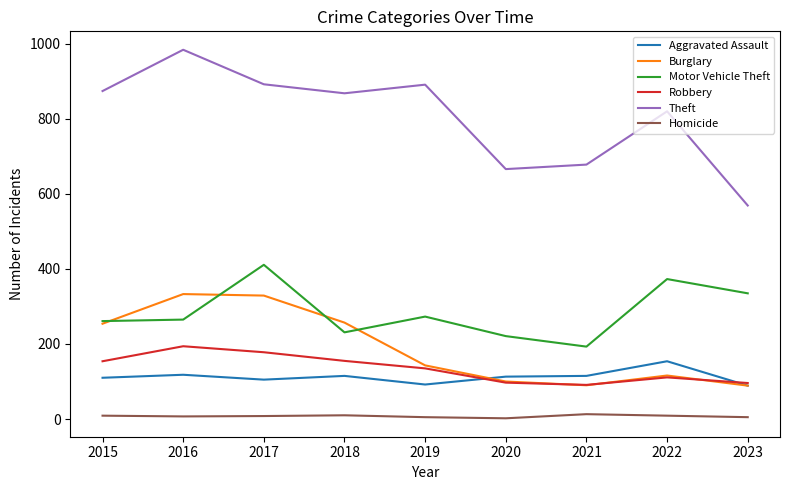

Between 2018 and 2020, which series saw the biggest shift?

Theft